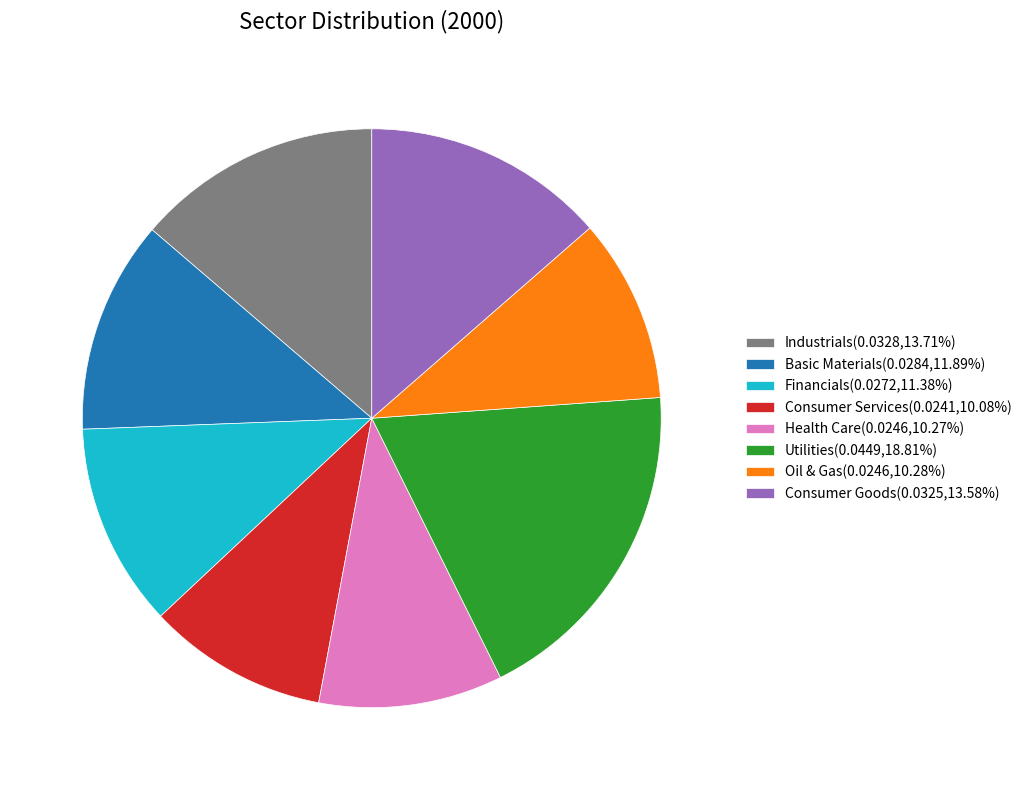

Is it true that Utilities is 29% of the pie?

False